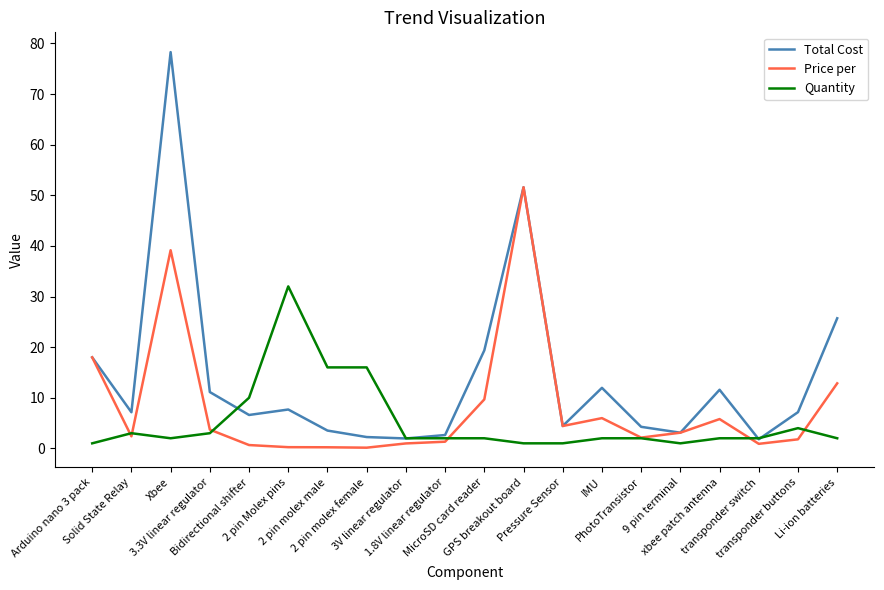

What is the greatest value displayed?

78.3